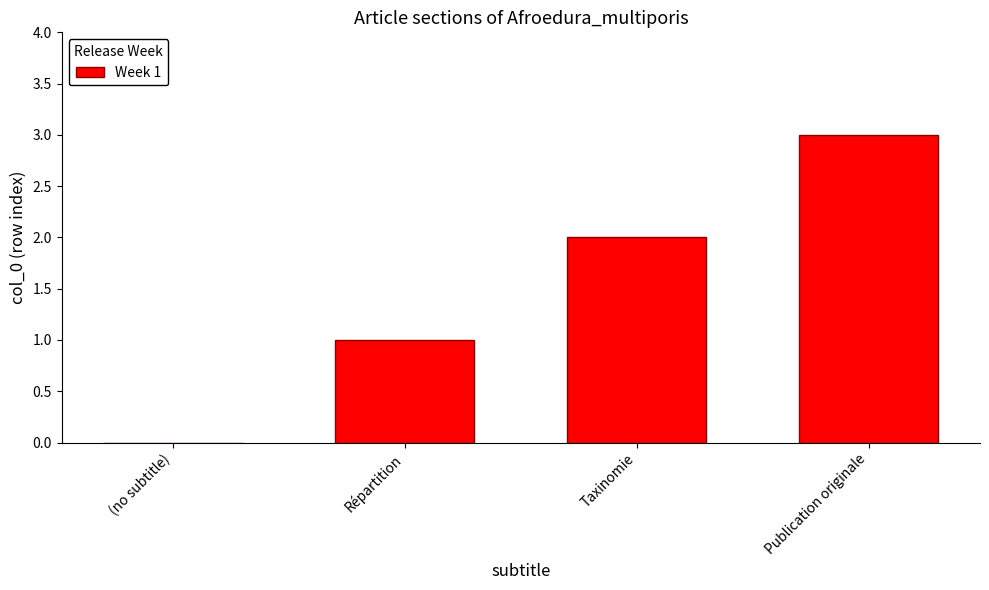

At which label is the value closest to 1?

Répartition